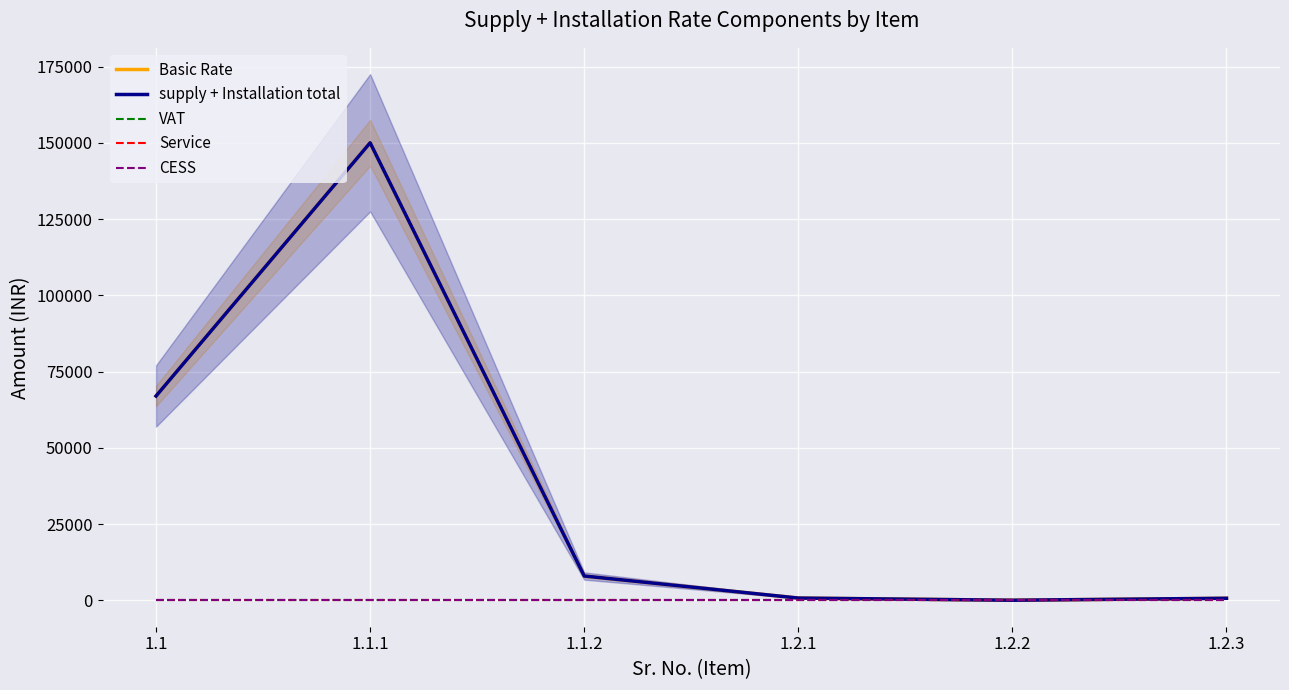

List the labels in order of Service value, largest first.

1.1, 1.1.1, 1.1.2, 1.2.1, 1.2.2, 1.2.3